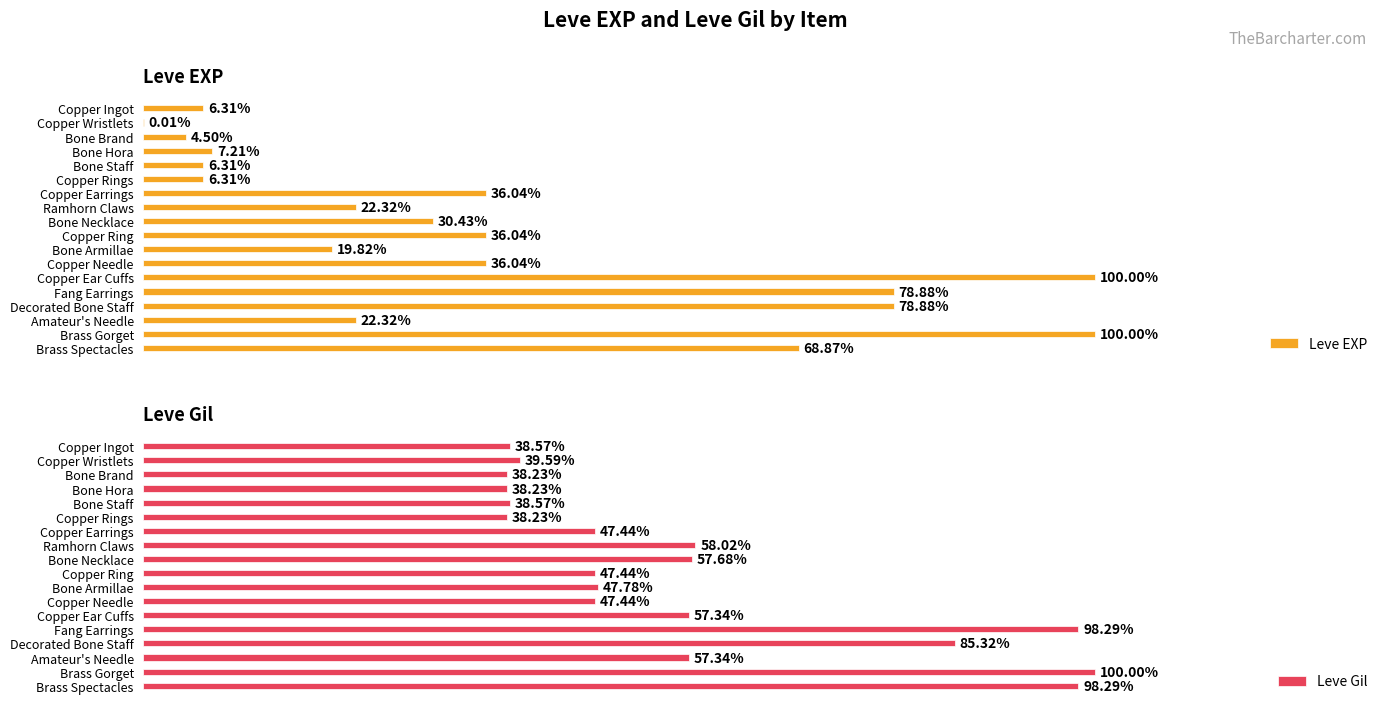

Which series has the largest total across all categories?

Leve Gil